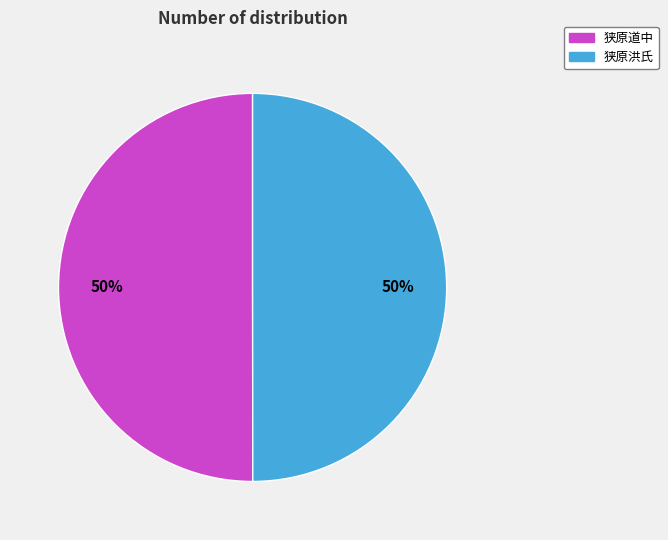

Approximately how many times larger is the value at 狭原洪氏 compared to 狭原道中?

1.0